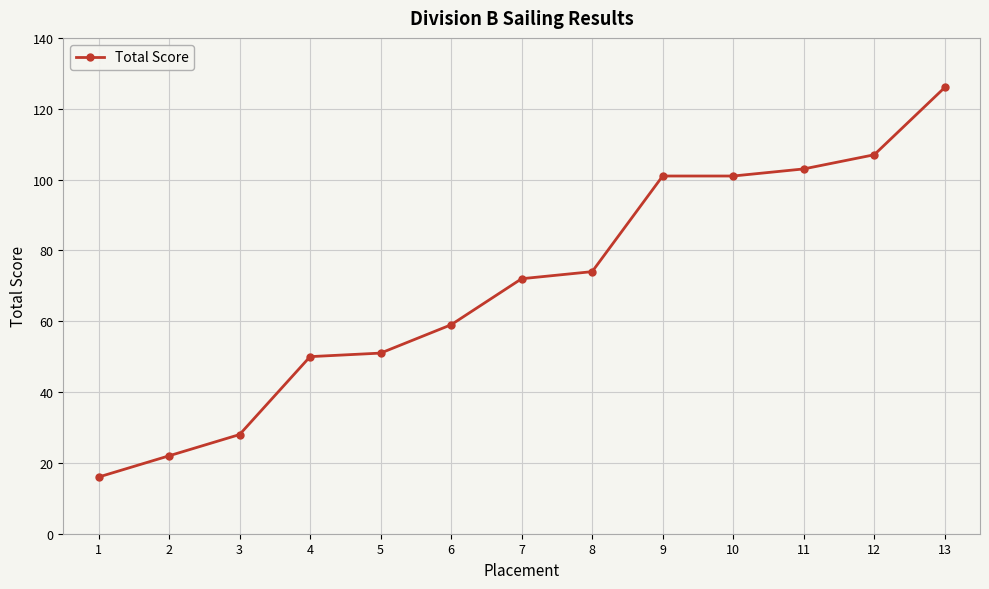

What is the maximum value shown in the chart?

126